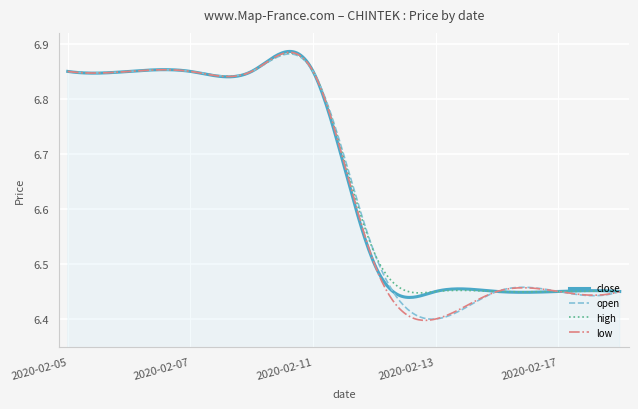

Which series has the widest spread of values?

low